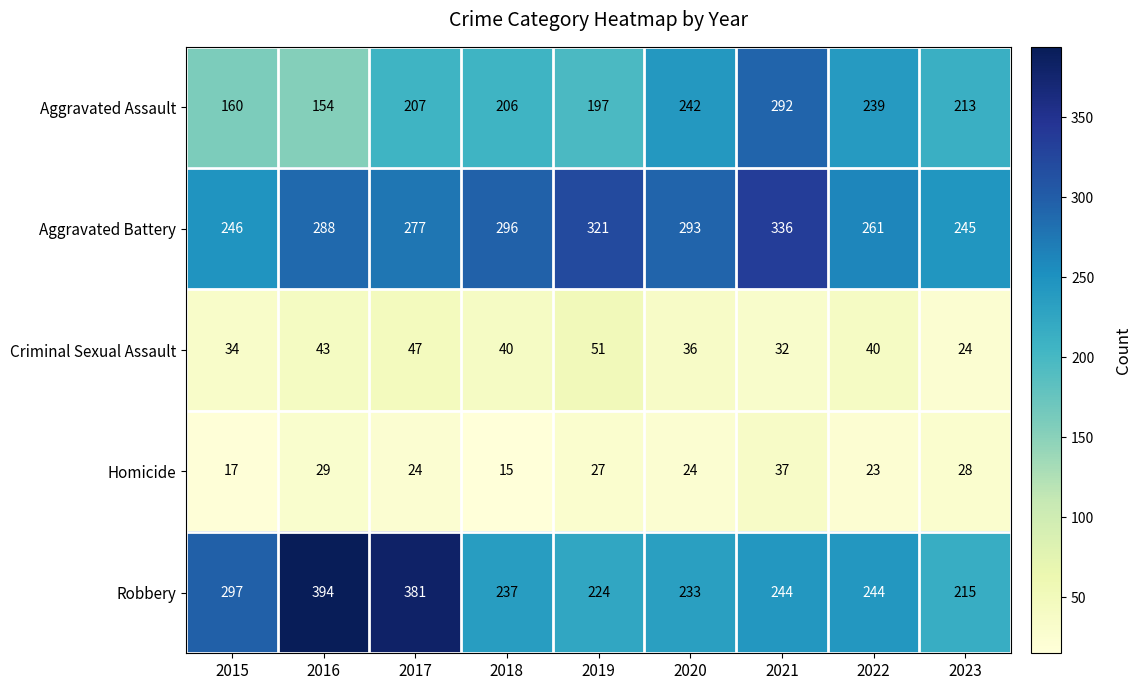

How many data points does each series have?

9